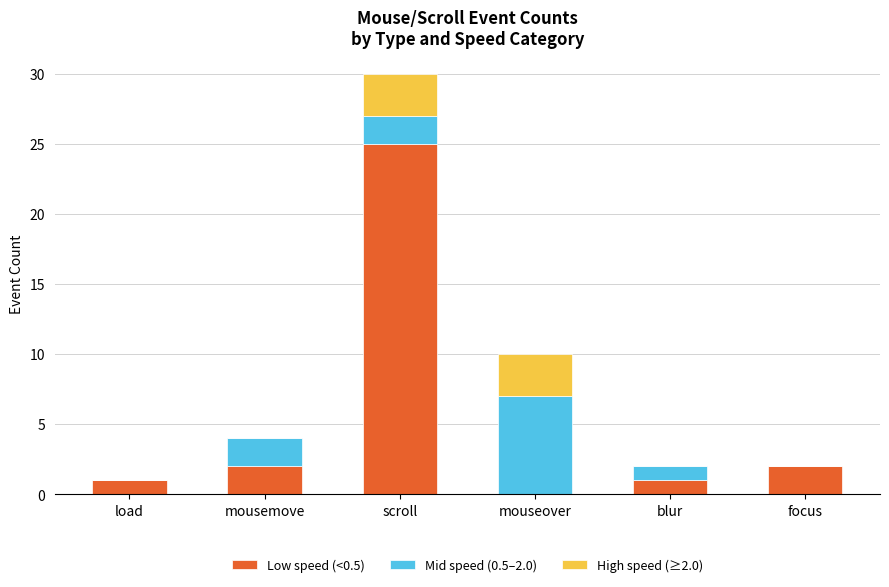

Reading left to right, transcribe the values for Low speed (<0.5).

load=1	mousemove=2	scroll=25	mouseover=0	blur=1	focus=2